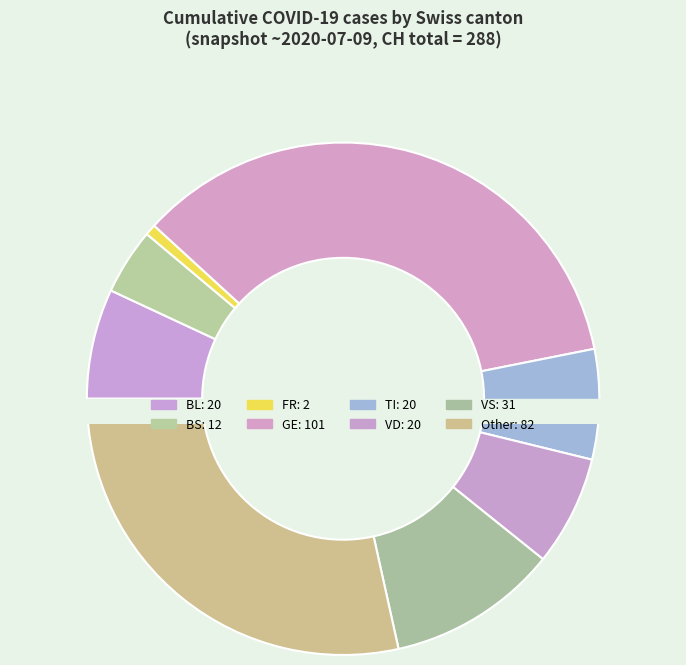

Combined, do 35 and 8 account for over 50%?

No